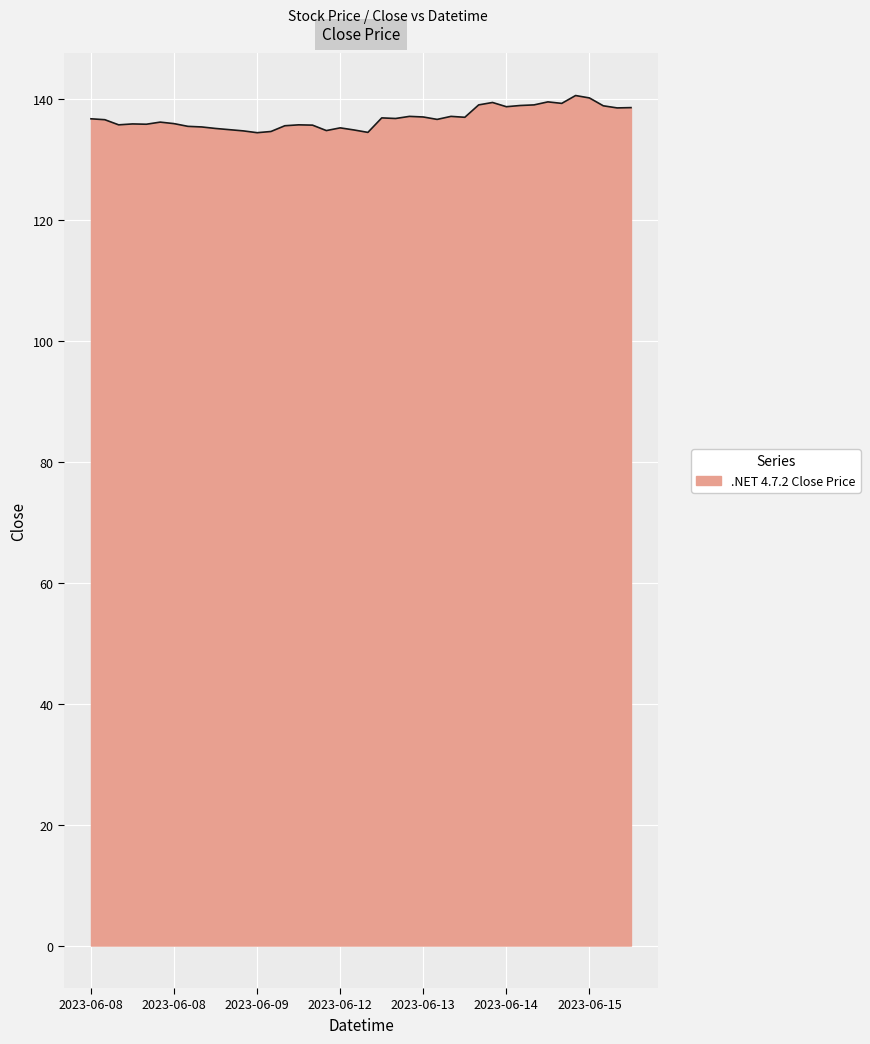

What is the greatest value displayed?

140.7